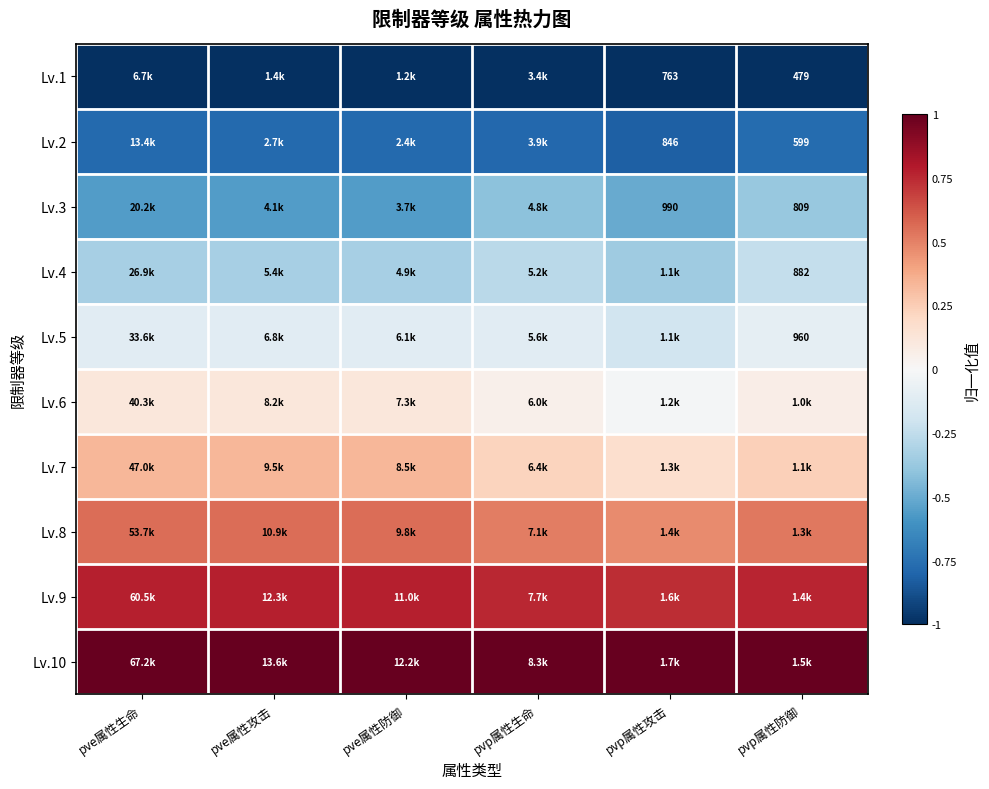

Is it true that Lv.7 equals 0.2 at pve属性攻击?

False